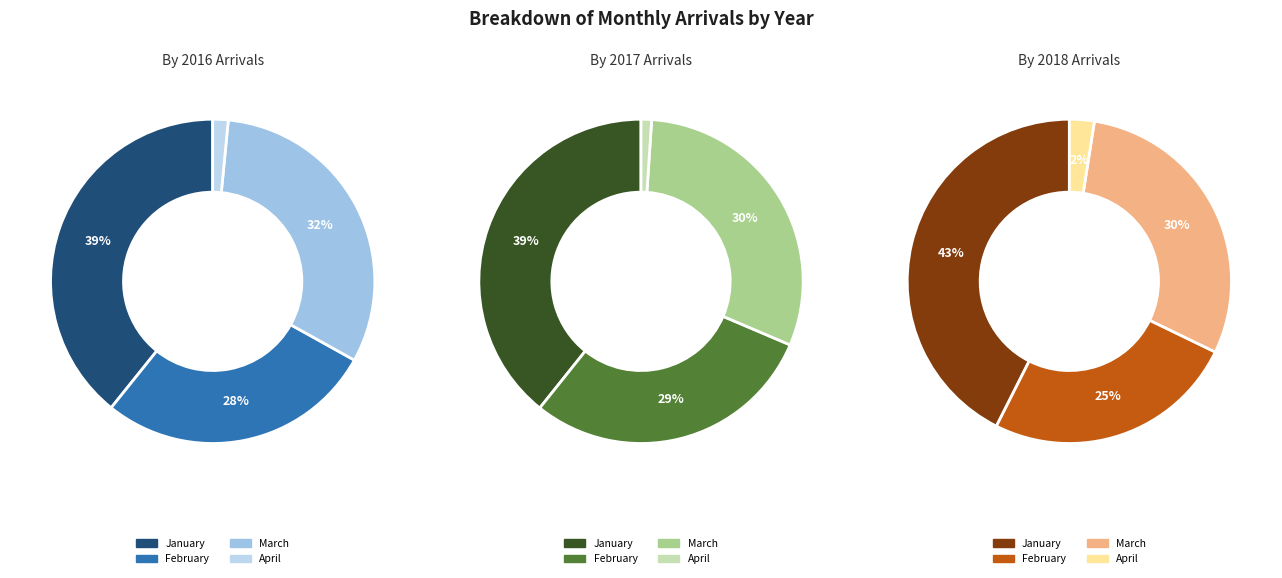

Which slice is the smallest?

April (through 04-02)